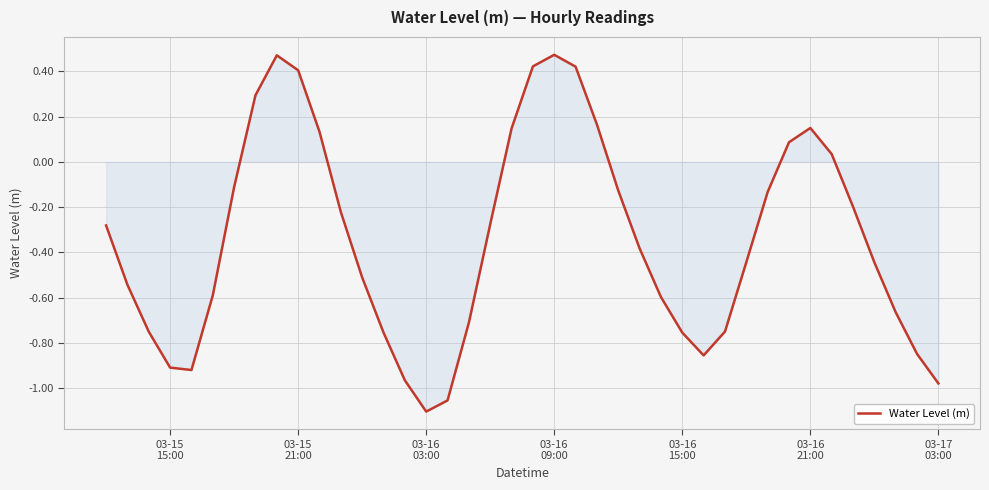

Does the chart have visible grid lines?

Yes